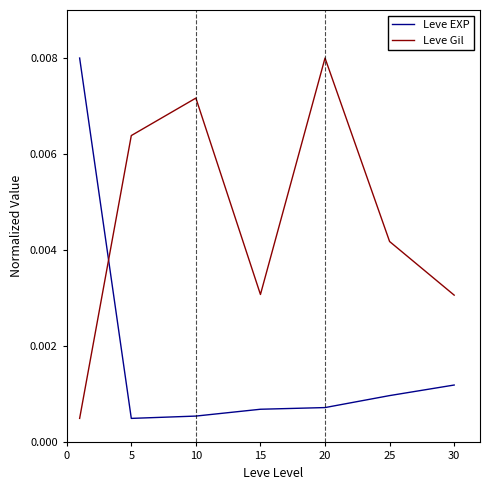

How many times do Leve EXP and Leve Gil cross each other?

1